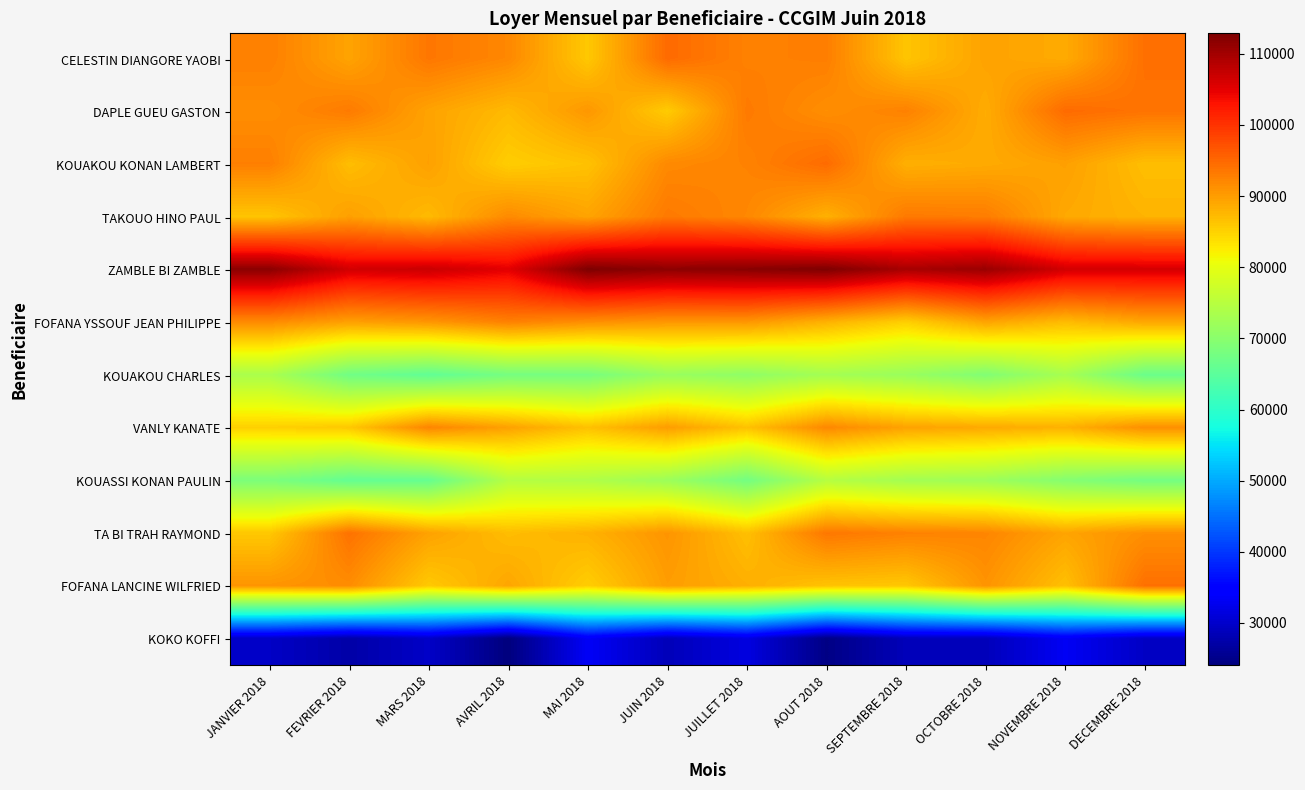

Count the number of data series in this chart.

12